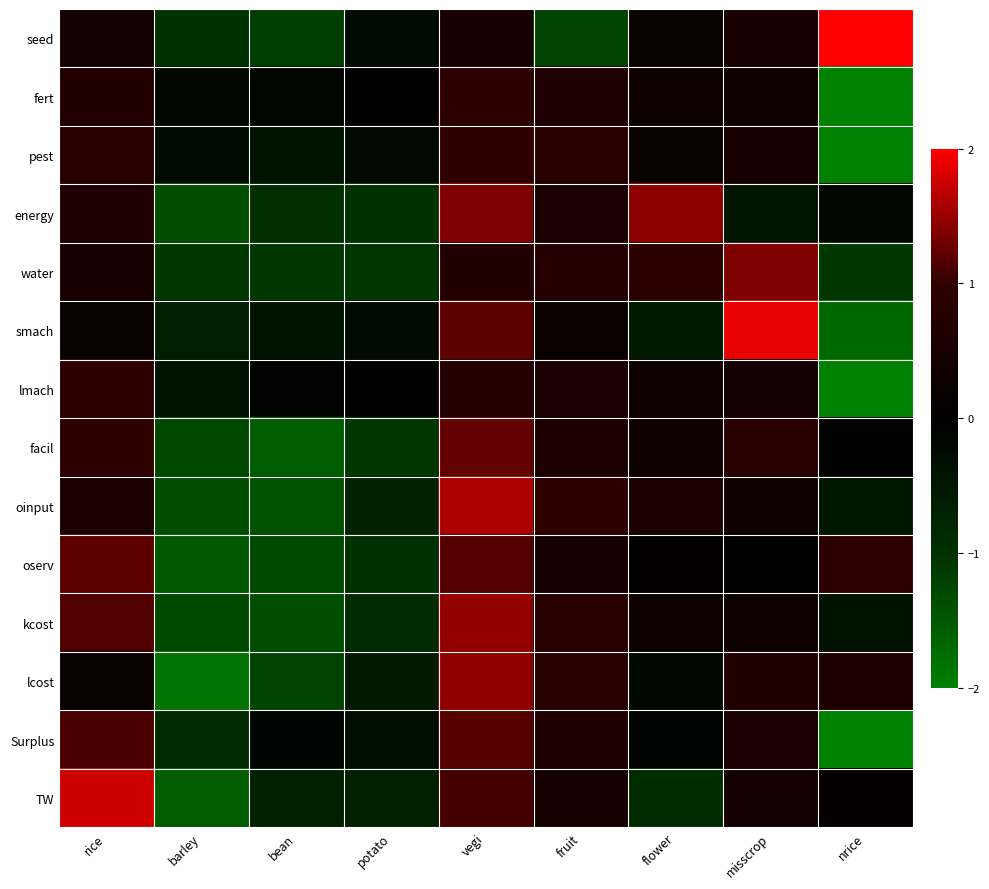

Which series has the largest range (max minus min)?

smach